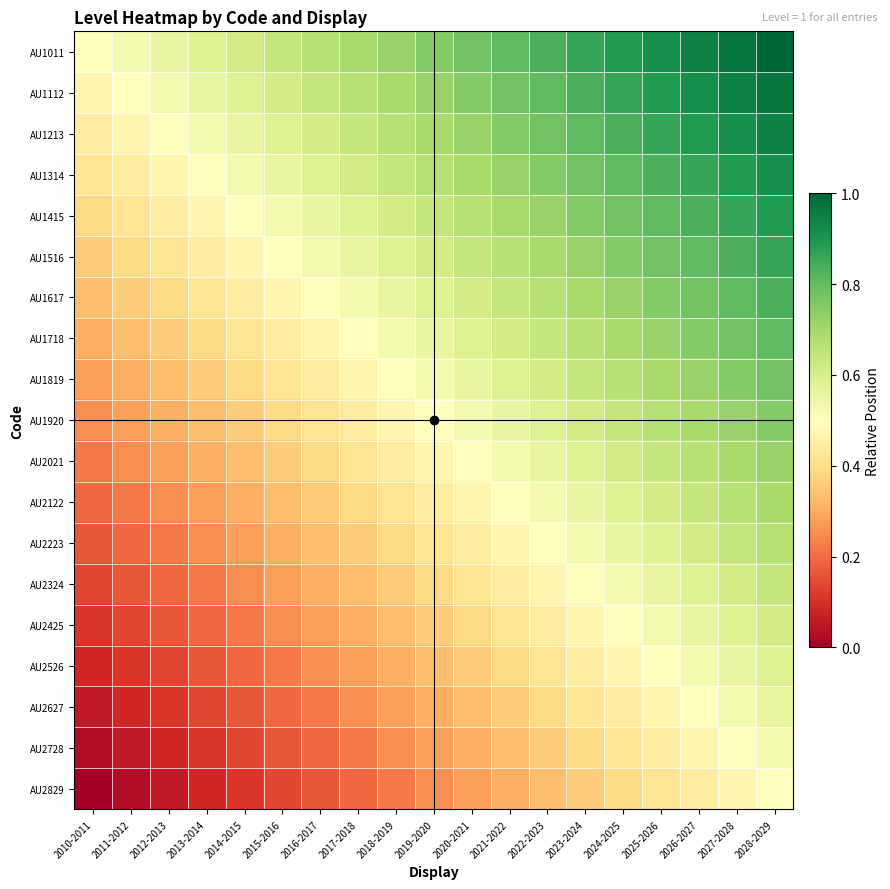

Reading right to left, list all the values displayed in this chart.

AU1011: 2028-2029=1.0	2027-2028=1.0	2026-2027=0.9	2025-2026=0.9	2024-2025=0.9	2023-2024=0.9	2022-2023=0.8	2021-2022=0.8	2020-2021=0.8	2019-2020=0.8	2018-2019=0.7	2017-2018=0.7	2016-2017=0.7	2015-2016=0.6	2014-2015=0.6	2013-2014=0.6	2012-2013=0.6	2011-2012=0.5	2010-2011=0.5
AU1112: 2028-2029=1.0	2027-2028=0.9	2026-2027=0.9	2025-2026=0.9	2024-2025=0.9	2023-2024=0.8	2022-2023=0.8	2021-2022=0.8	2020-2021=0.8	2019-2020=0.7	2018-2019=0.7	2017-2018=0.7	2016-2017=0.6	2015-2016=0.6	2014-2015=0.6	2013-2014=0.6	2012-2013=0.5	2011-2012=0.5	2010-2011=0.5
AU1213: 2028-2029=0.9	2027-2028=0.9	2026-2027=0.9	2025-2026=0.9	2024-2025=0.8	2023-2024=0.8	2022-2023=0.8	2021-2022=0.8	2020-2021=0.7	2019-2020=0.7	2018-2019=0.7	2017-2018=0.6	2016-2017=0.6	2015-2016=0.6	2014-2015=0.6	2013-2014=0.5	2012-2013=0.5	2011-2012=0.5	2010-2011=0.4
AU1314: 2028-2029=0.9	2027-2028=0.9	2026-2027=0.9	2025-2026=0.8	2024-2025=0.8	2023-2024=0.8	2022-2023=0.8	2021-2022=0.7	2020-2021=0.7	2019-2020=0.7	2018-2019=0.6	2017-2018=0.6	2016-2017=0.6	2015-2016=0.6	2014-2015=0.5	2013-2014=0.5	2012-2013=0.5	2011-2012=0.4	2010-2011=0.4
AU1415: 2028-2029=0.9	2027-2028=0.9	2026-2027=0.8	2025-2026=0.8	2024-2025=0.8	2023-2024=0.8	2022-2023=0.7	2021-2022=0.7	2020-2021=0.7	2019-2020=0.6	2018-2019=0.6	2017-2018=0.6	2016-2017=0.6	2015-2016=0.5	2014-2015=0.5	2013-2014=0.5	2012-2013=0.4	2011-2012=0.4	2010-2011=0.4
AU1516: 2028-2029=0.9	2027-2028=0.8	2026-2027=0.8	2025-2026=0.8	2024-2025=0.8	2023-2024=0.7	2022-2023=0.7	2021-2022=0.7	2020-2021=0.6	2019-2020=0.6	2018-2019=0.6	2017-2018=0.6	2016-2017=0.5	2015-2016=0.5	2014-2015=0.5	2013-2014=0.4	2012-2013=0.4	2011-2012=0.4	2010-2011=0.4
AU1617: 2028-2029=0.8	2027-2028=0.8	2026-2027=0.8	2025-2026=0.8	2024-2025=0.7	2023-2024=0.7	2022-2023=0.7	2021-2022=0.6	2020-2021=0.6	2019-2020=0.6	2018-2019=0.6	2017-2018=0.5	2016-2017=0.5	2015-2016=0.5	2014-2015=0.4	2013-2014=0.4	2012-2013=0.4	2011-2012=0.4	2010-2011=0.3
AU1718: 2028-2029=0.8	2027-2028=0.8	2026-2027=0.8	2025-2026=0.7	2024-2025=0.7	2023-2024=0.7	2022-2023=0.6	2021-2022=0.6	2020-2021=0.6	2019-2020=0.6	2018-2019=0.5	2017-2018=0.5	2016-2017=0.5	2015-2016=0.4	2014-2015=0.4	2013-2014=0.4	2012-2013=0.4	2011-2012=0.3	2010-2011=0.3
AU1819: 2028-2029=0.8	2027-2028=0.8	2026-2027=0.7	2025-2026=0.7	2024-2025=0.7	2023-2024=0.6	2022-2023=0.6	2021-2022=0.6	2020-2021=0.6	2019-2020=0.5	2018-2019=0.5	2017-2018=0.5	2016-2017=0.4	2015-2016=0.4	2014-2015=0.4	2013-2014=0.4	2012-2013=0.3	2011-2012=0.3	2010-2011=0.3
AU1920: 2028-2029=0.8	2027-2028=0.7	2026-2027=0.7	2025-2026=0.7	2024-2025=0.6	2023-2024=0.6	2022-2023=0.6	2021-2022=0.6	2020-2021=0.5	2019-2020=0.5	2018-2019=0.5	2017-2018=0.4	2016-2017=0.4	2015-2016=0.4	2014-2015=0.4	2013-2014=0.3	2012-2013=0.3	2011-2012=0.3	2010-2011=0.2
AU2021: 2028-2029=0.7	2027-2028=0.7	2026-2027=0.7	2025-2026=0.6	2024-2025=0.6	2023-2024=0.6	2022-2023=0.6	2021-2022=0.5	2020-2021=0.5	2019-2020=0.5	2018-2019=0.4	2017-2018=0.4	2016-2017=0.4	2015-2016=0.4	2014-2015=0.3	2013-2014=0.3	2012-2013=0.3	2011-2012=0.2	2010-2011=0.2
AU2122: 2028-2029=0.7	2027-2028=0.7	2026-2027=0.6	2025-2026=0.6	2024-2025=0.6	2023-2024=0.6	2022-2023=0.5	2021-2022=0.5	2020-2021=0.5	2019-2020=0.4	2018-2019=0.4	2017-2018=0.4	2016-2017=0.4	2015-2016=0.3	2014-2015=0.3	2013-2014=0.3	2012-2013=0.2	2011-2012=0.2	2010-2011=0.2
AU2223: 2028-2029=0.7	2027-2028=0.6	2026-2027=0.6	2025-2026=0.6	2024-2025=0.6	2023-2024=0.5	2022-2023=0.5	2021-2022=0.5	2020-2021=0.4	2019-2020=0.4	2018-2019=0.4	2017-2018=0.4	2016-2017=0.3	2015-2016=0.3	2014-2015=0.3	2013-2014=0.2	2012-2013=0.2	2011-2012=0.2	2010-2011=0.2
AU2324: 2028-2029=0.6	2027-2028=0.6	2026-2027=0.6	2025-2026=0.6	2024-2025=0.5	2023-2024=0.5	2022-2023=0.5	2021-2022=0.4	2020-2021=0.4	2019-2020=0.4	2018-2019=0.4	2017-2018=0.3	2016-2017=0.3	2015-2016=0.3	2014-2015=0.2	2013-2014=0.2	2012-2013=0.2	2011-2012=0.2	2010-2011=0.1
AU2425: 2028-2029=0.6	2027-2028=0.6	2026-2027=0.6	2025-2026=0.5	2024-2025=0.5	2023-2024=0.5	2022-2023=0.4	2021-2022=0.4	2020-2021=0.4	2019-2020=0.4	2018-2019=0.3	2017-2018=0.3	2016-2017=0.3	2015-2016=0.2	2014-2015=0.2	2013-2014=0.2	2012-2013=0.2	2011-2012=0.1	2010-2011=0.1
AU2526: 2028-2029=0.6	2027-2028=0.6	2026-2027=0.5	2025-2026=0.5	2024-2025=0.5	2023-2024=0.4	2022-2023=0.4	2021-2022=0.4	2020-2021=0.4	2019-2020=0.3	2018-2019=0.3	2017-2018=0.3	2016-2017=0.2	2015-2016=0.2	2014-2015=0.2	2013-2014=0.2	2012-2013=0.1	2011-2012=0.1	2010-2011=0.1
AU2627: 2028-2029=0.6	2027-2028=0.5	2026-2027=0.5	2025-2026=0.5	2024-2025=0.4	2023-2024=0.4	2022-2023=0.4	2021-2022=0.4	2020-2021=0.3	2019-2020=0.3	2018-2019=0.3	2017-2018=0.2	2016-2017=0.2	2015-2016=0.2	2014-2015=0.2	2013-2014=0.1	2012-2013=0.1	2011-2012=0.1	2010-2011=0.1
AU2728: 2028-2029=0.5	2027-2028=0.5	2026-2027=0.5	2025-2026=0.4	2024-2025=0.4	2023-2024=0.4	2022-2023=0.4	2021-2022=0.3	2020-2021=0.3	2019-2020=0.3	2018-2019=0.2	2017-2018=0.2	2016-2017=0.2	2015-2016=0.2	2014-2015=0.1	2013-2014=0.1	2012-2013=0.1	2011-2012=0.1	2010-2011=0.0
AU2829: 2028-2029=0.5	2027-2028=0.5	2026-2027=0.4	2025-2026=0.4	2024-2025=0.4	2023-2024=0.4	2022-2023=0.3	2021-2022=0.3	2020-2021=0.3	2019-2020=0.2	2018-2019=0.2	2017-2018=0.2	2016-2017=0.2	2015-2016=0.1	2014-2015=0.1	2013-2014=0.1	2012-2013=0.1	2011-2012=0.0	2010-2011=0.0